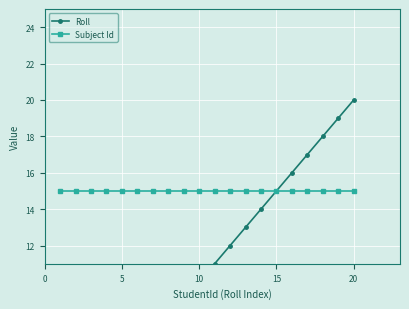

True or false: Roll and Subject Id intersect in this chart.

False